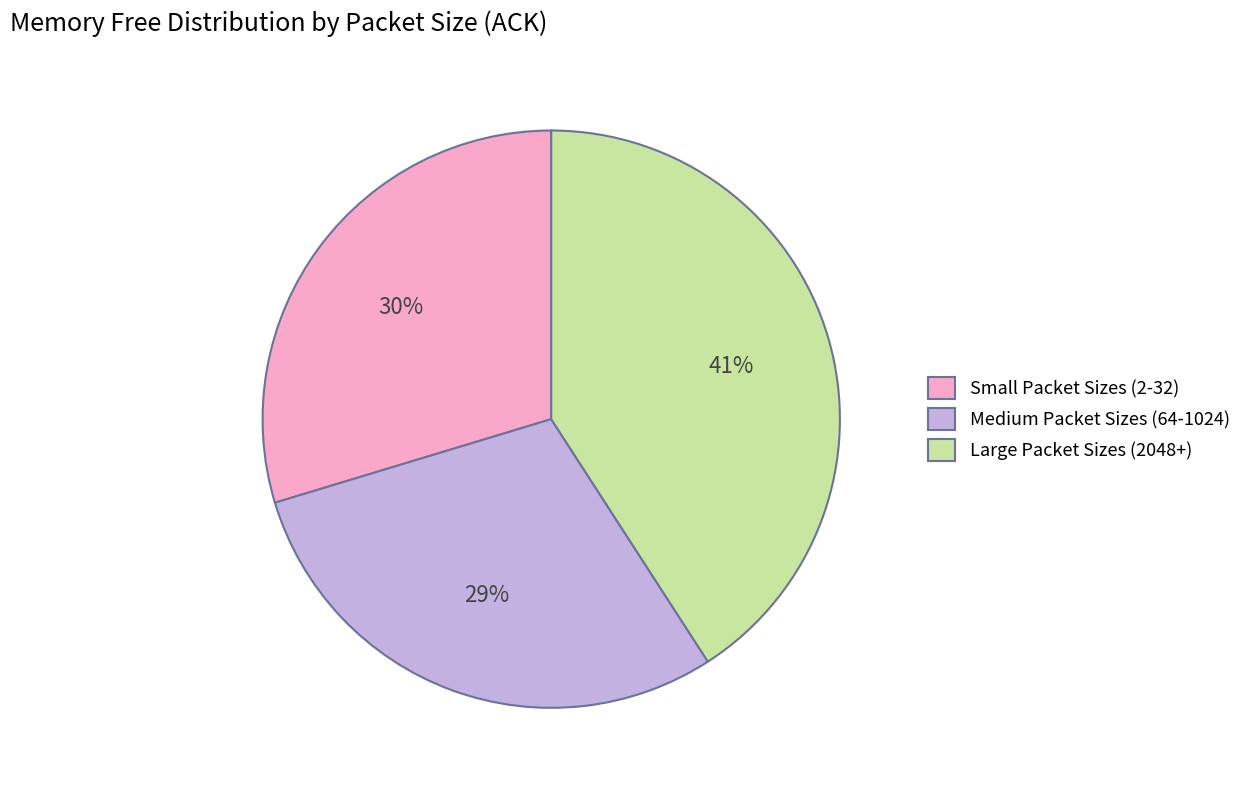

What percentage is the Large Packet Sizes (2048+) slice, to the nearest percent?

41%